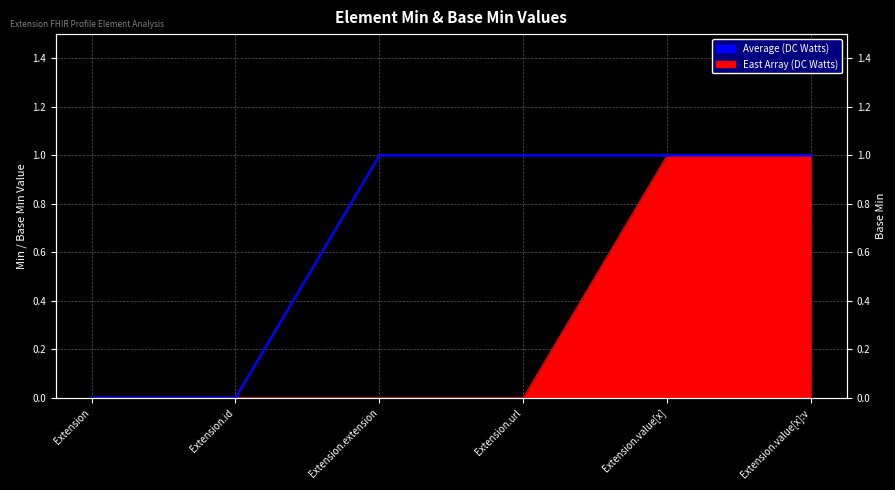

List the labels in order of value, largest first.

Extension.extension, Extension.url, Extension.value[x], Extension.value[x]:v, Extension, Extension.id